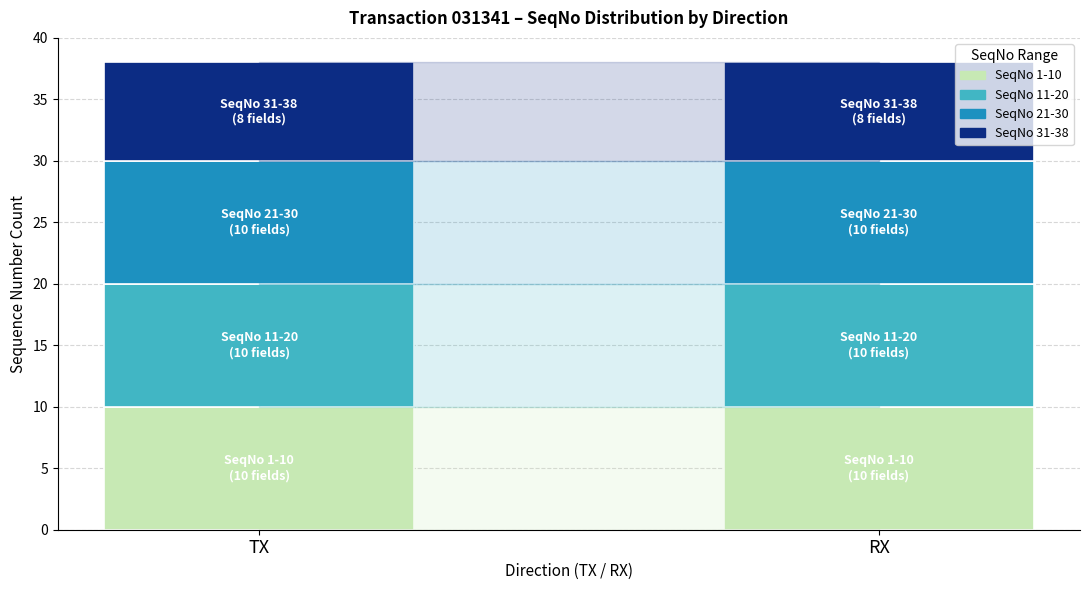

Is it true that SeqNo 1-10 equals 2 at RX?

False